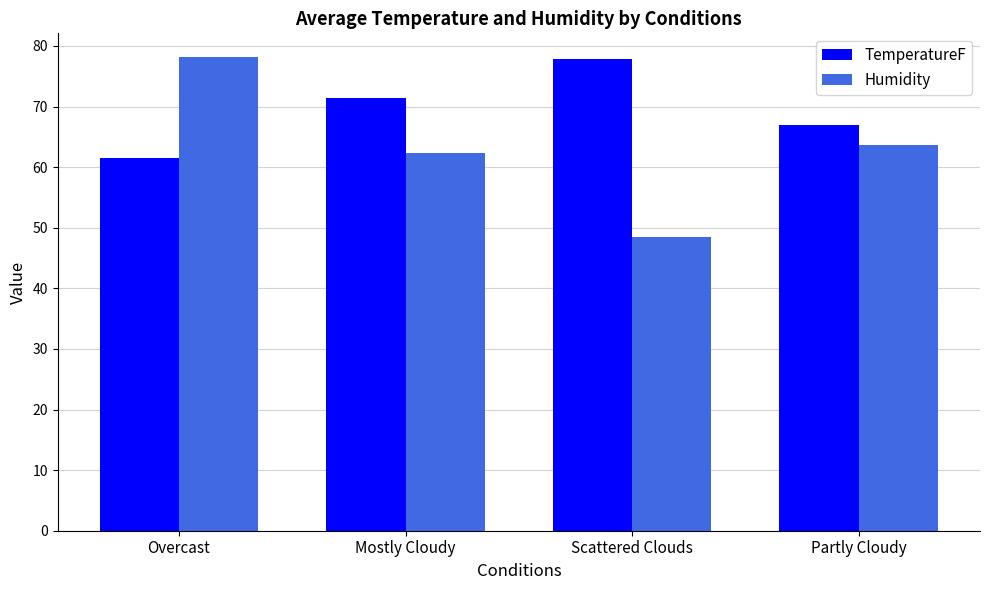

At Scattered Clouds, list the series in order from smallest to largest.

Humidity, TemperatureF